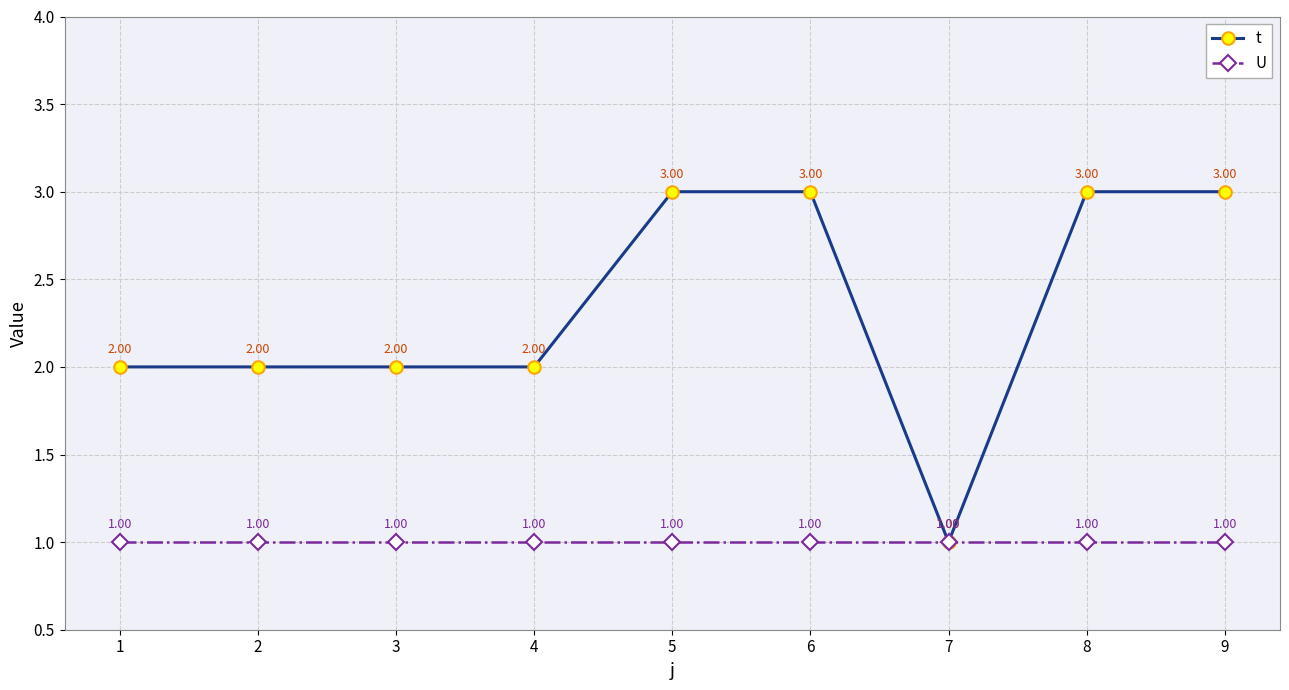

Which series has the widest spread of values?

t